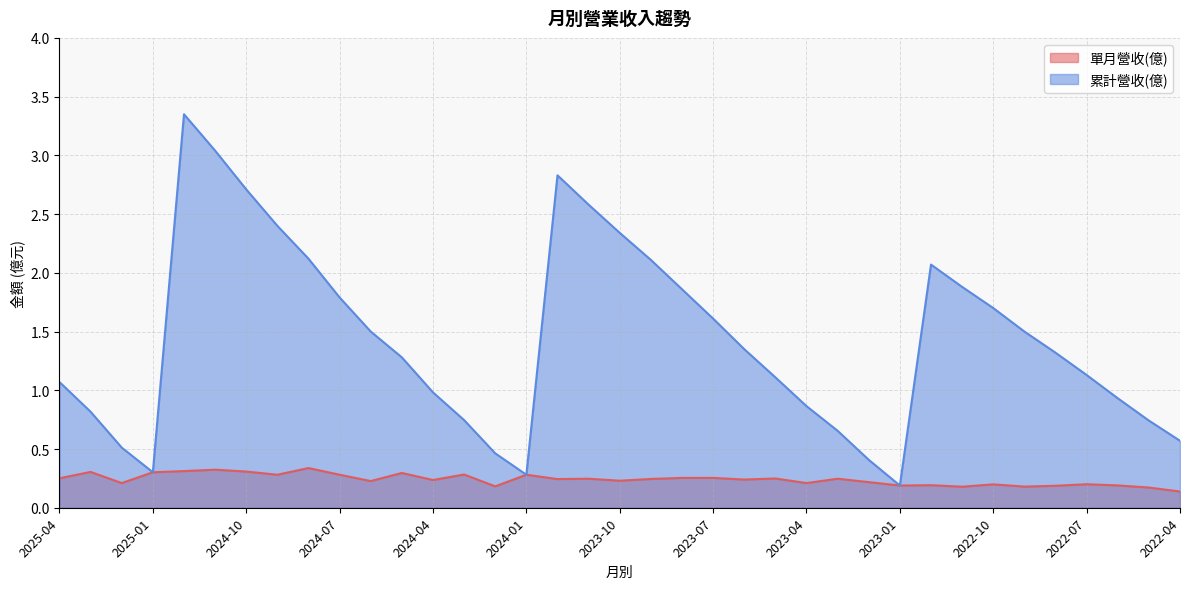

What position from the left is 2023-08?

21